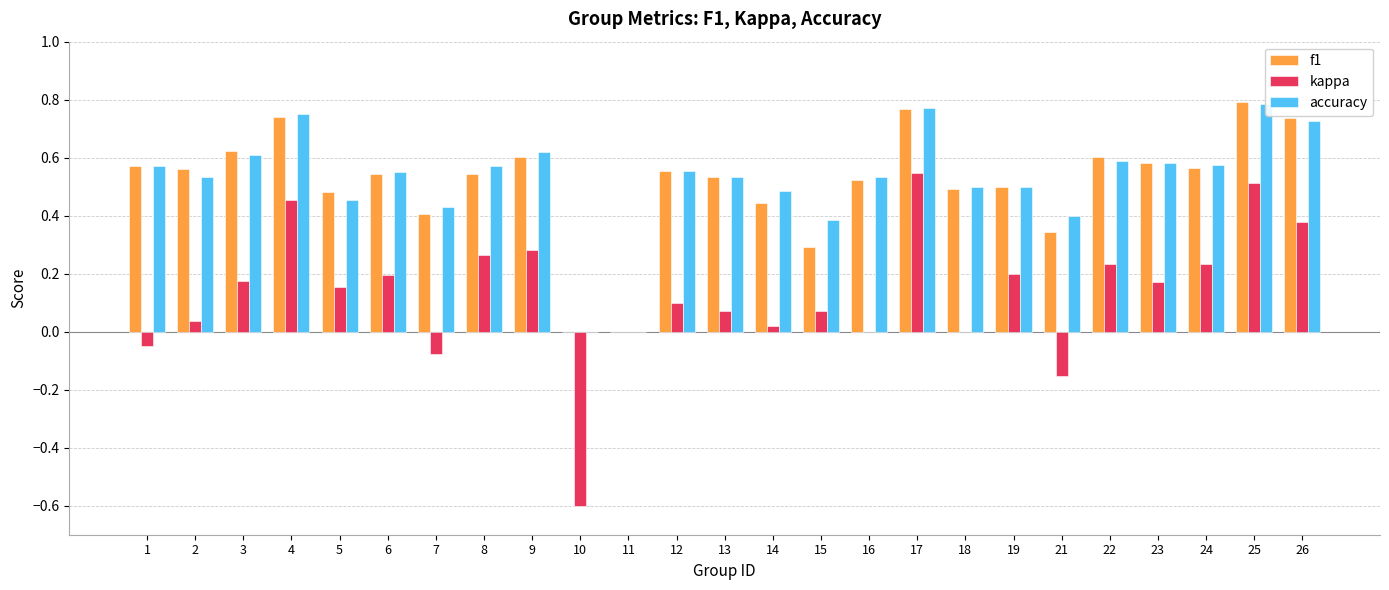

What is the minimum value shown in the chart?

-0.6